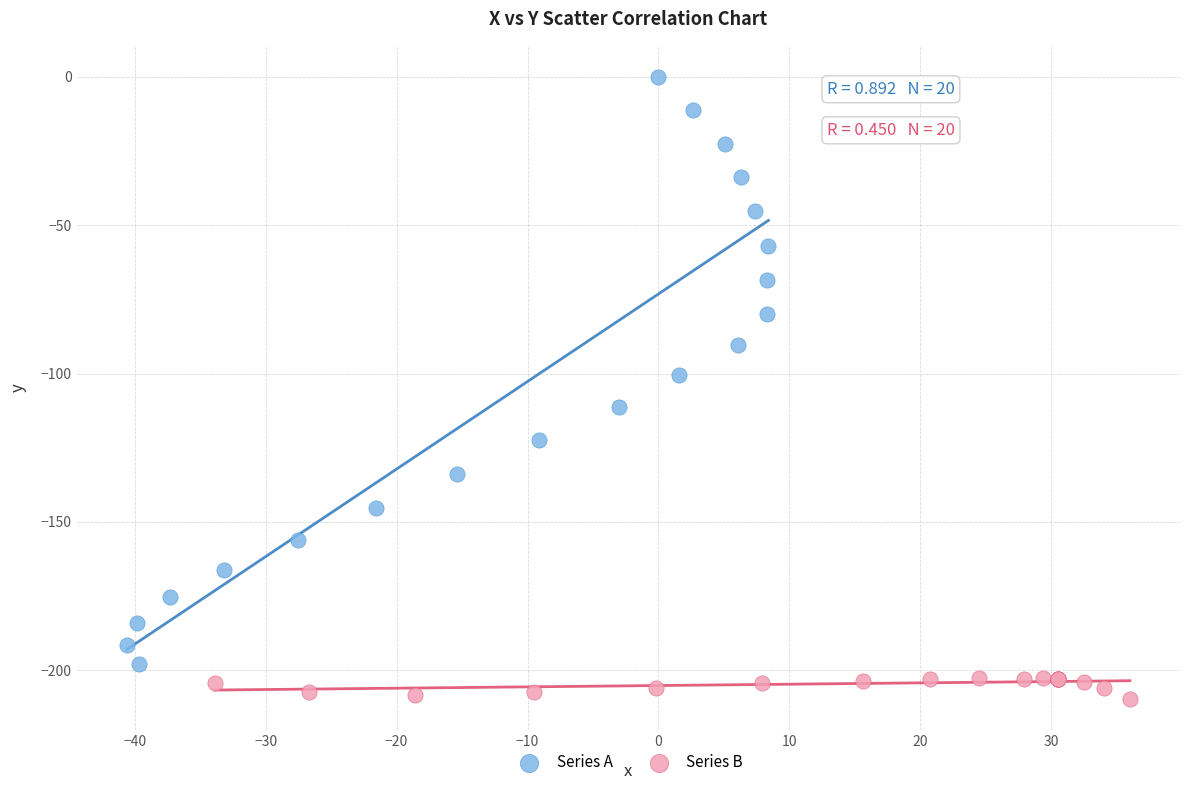

Which series contains the lowest Y value?

Series B